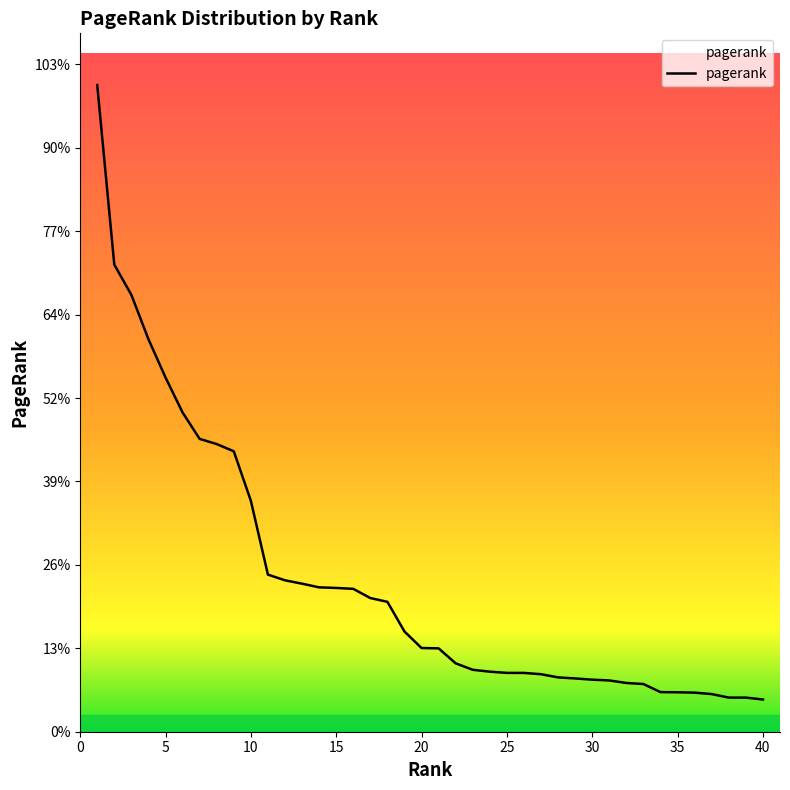

How many data points does each series have?

40